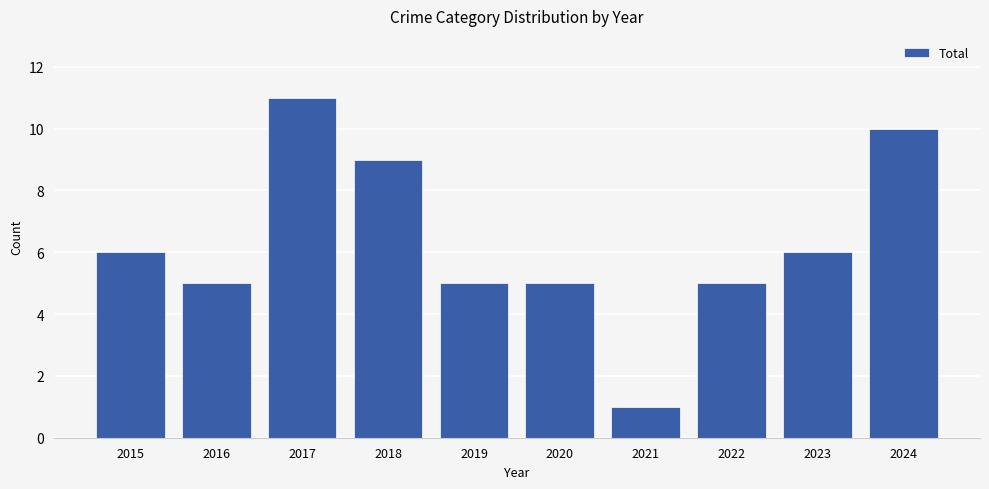

Count the values in the range 5 to 9.

7